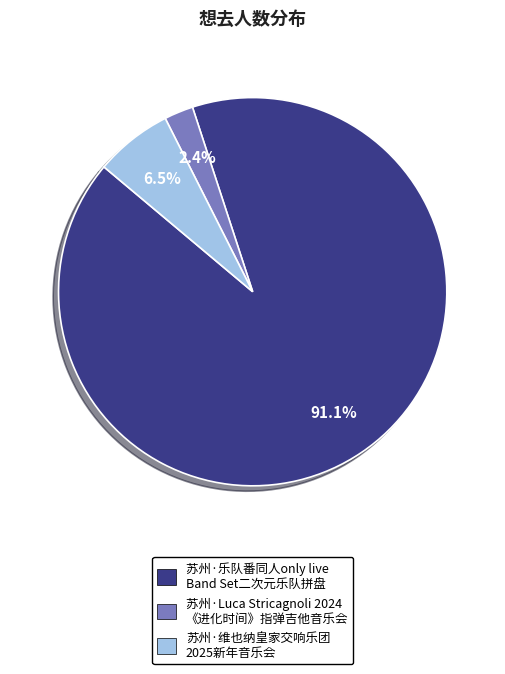

Is there any slice that represents more than half of the pie?

Yes